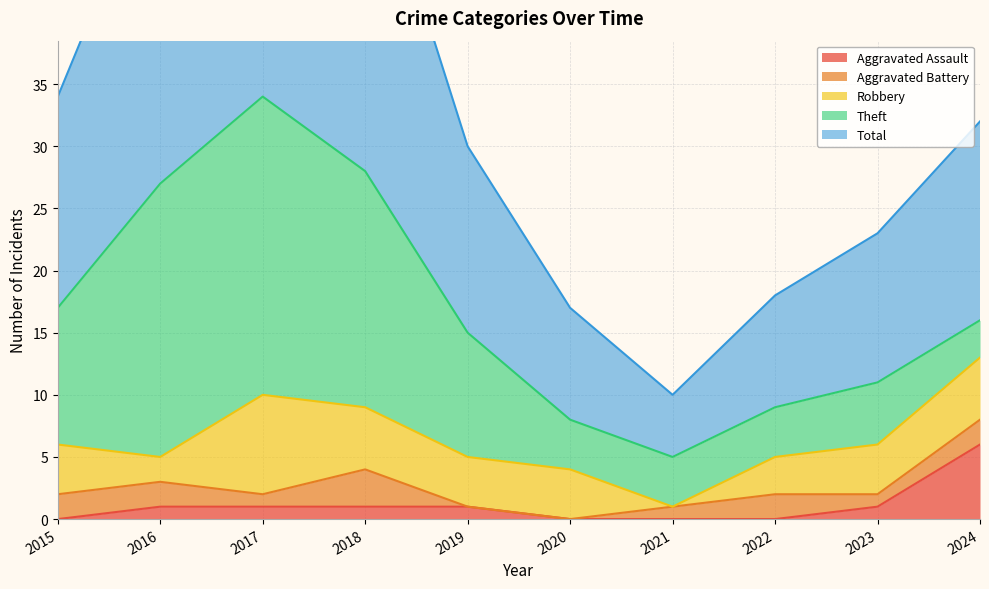

How many intersections are there between Aggravated Assault and Robbery?

1